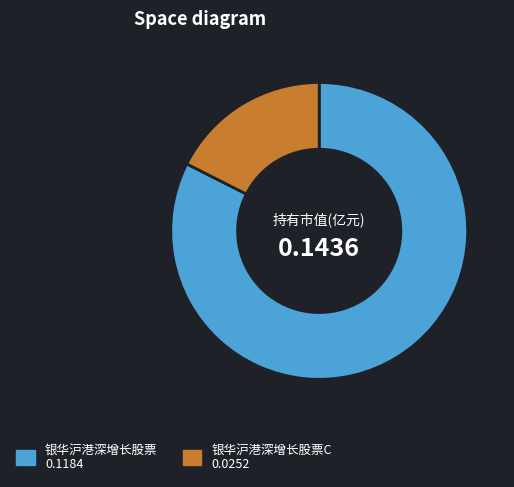

Is there a majority slice in this chart?

Yes